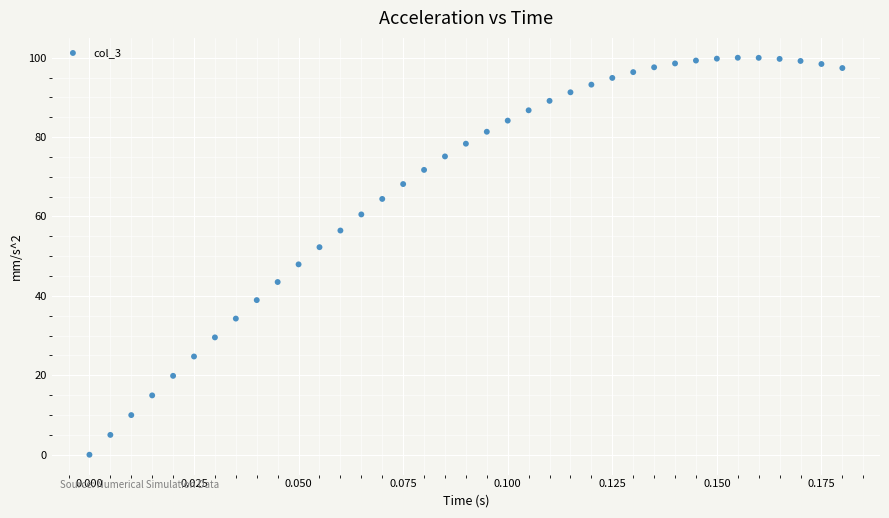

How many points are shown in the scatter plot?

37